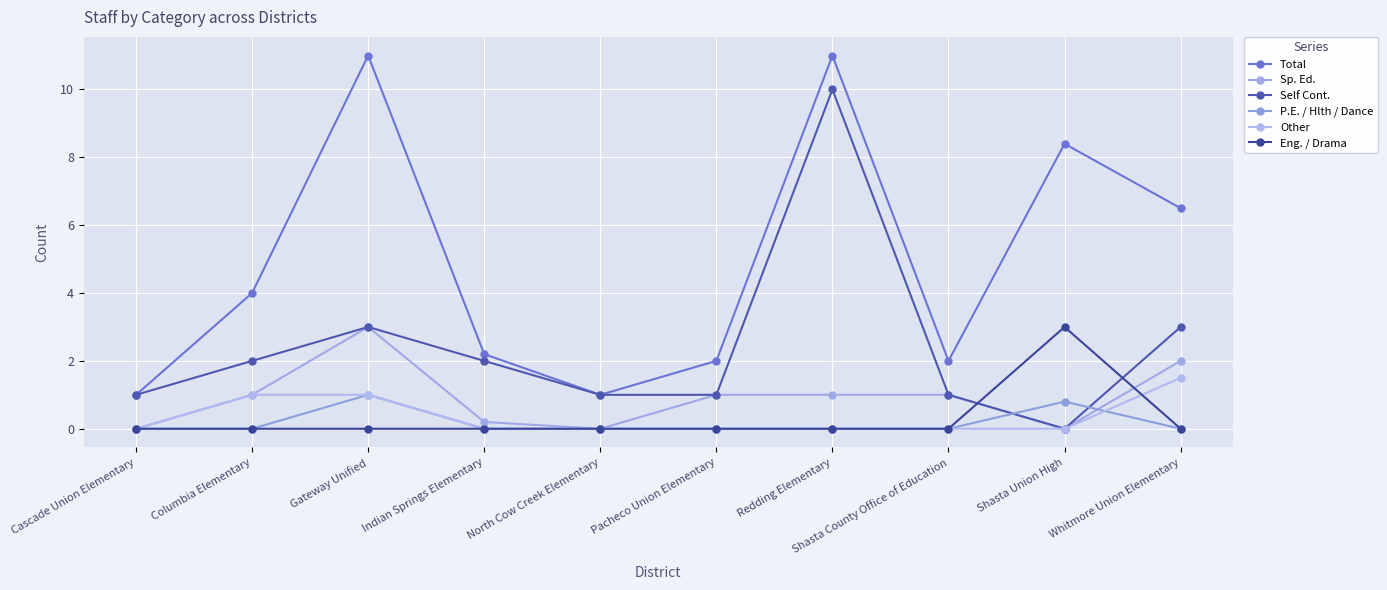

How many interior local valleys does the Total series have?

2